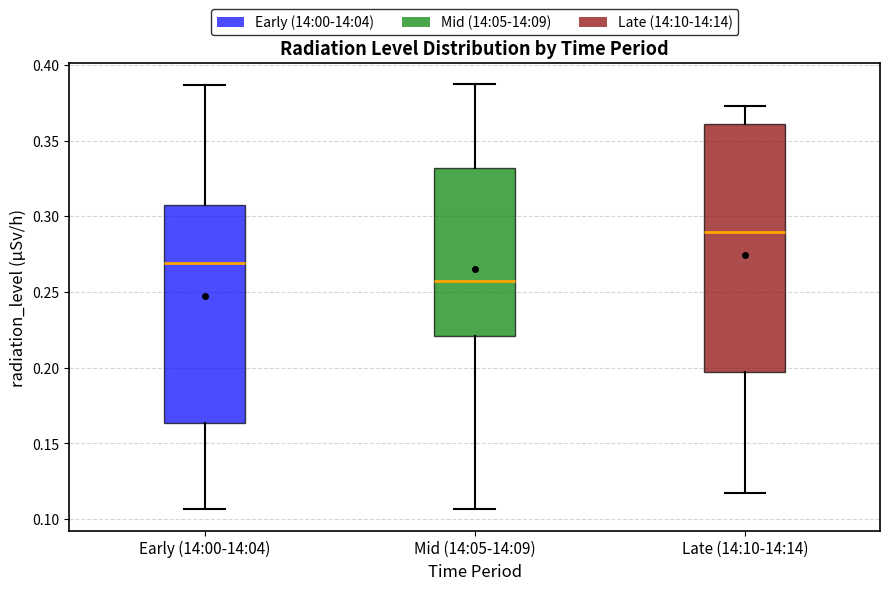

Which box's median line is the lowest?

Mid (14:05-14:09)